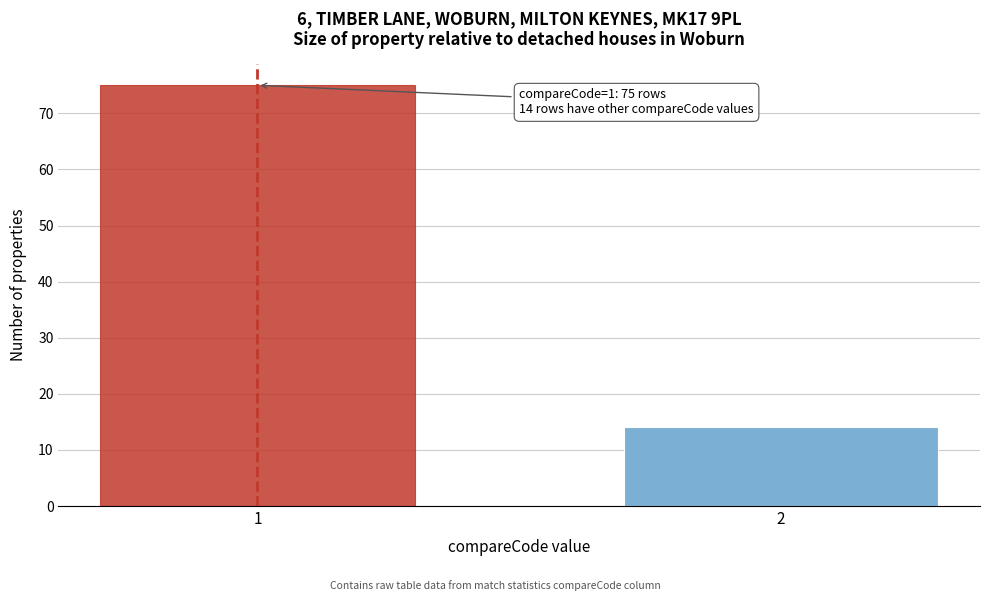

Reading left to right, list all the values displayed in this chart.

1=75	2=14